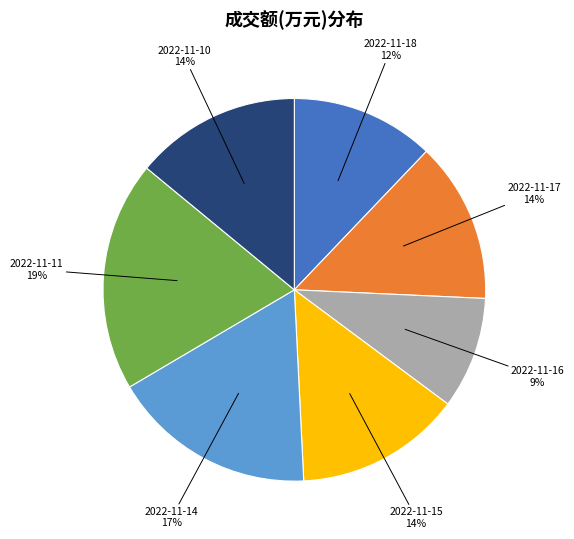

Does any single category account for the majority?

No